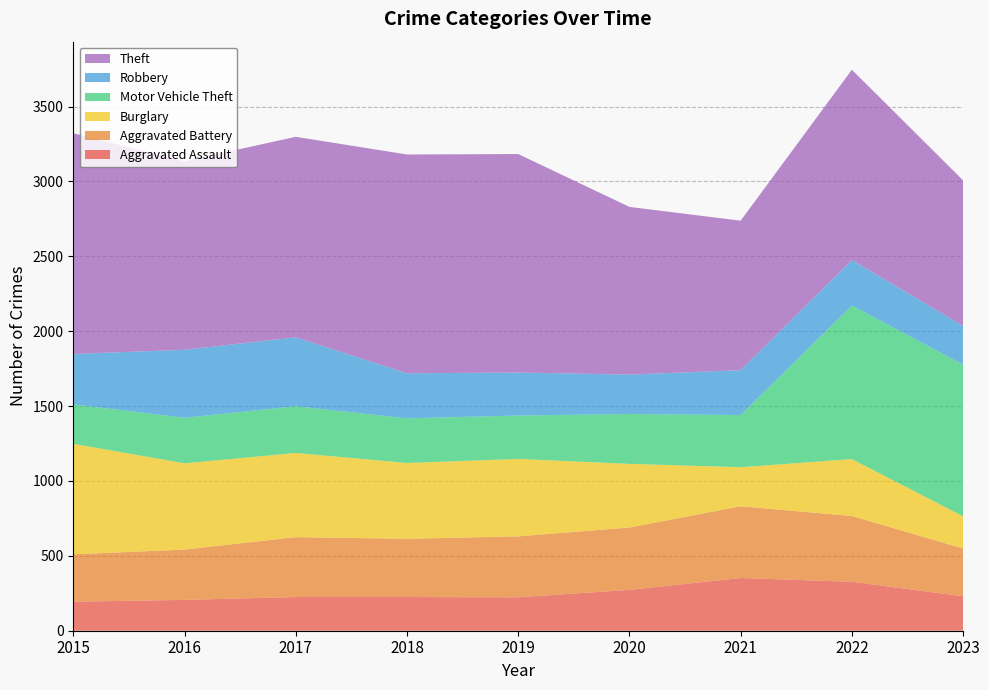

Reading left to right, extract all data points from this chart.

Aggravated Assault: 194	206	225	225	223	273	352	327	230
Aggravated Battery: 316	336	400	389	407	416	479	439	319
Burglary: 738	576	562	506	517	425	261	380	215
Motor Vehicle Theft: 263	304	312	298	290	333	348	1025	1013
Robbery: 337	454	460	301	287	263	300	304	258
Theft: 1474	1259	1339	1461	1459	1120	998	1271	972